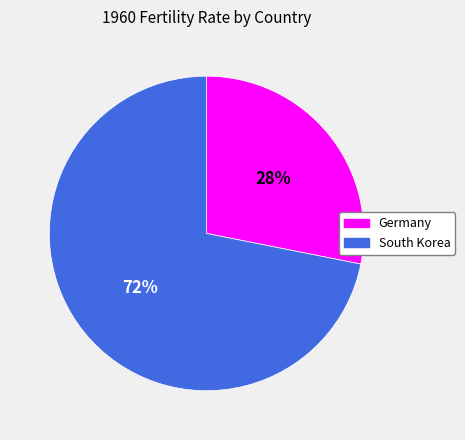

How many slices are in this pie chart?

2